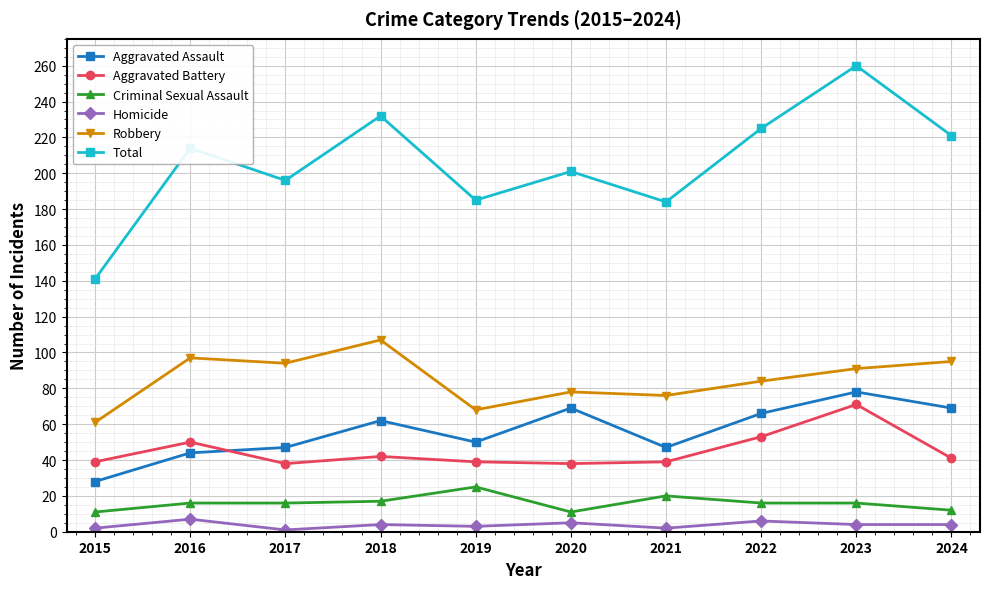

Does the chart display data point markers on the line(s)?

Yes